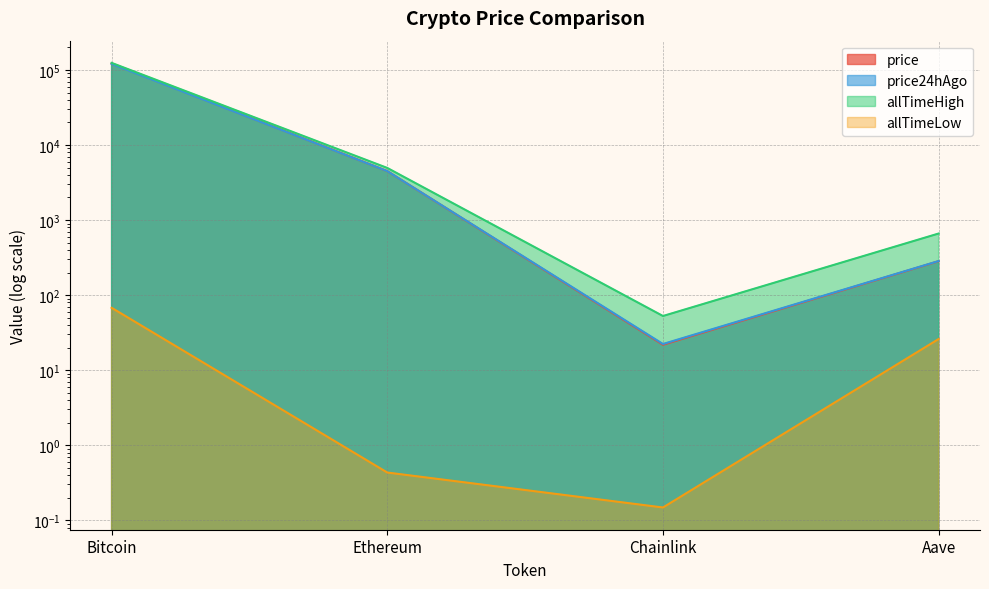

What is the total value across all series at Bitcoin?

366655.8